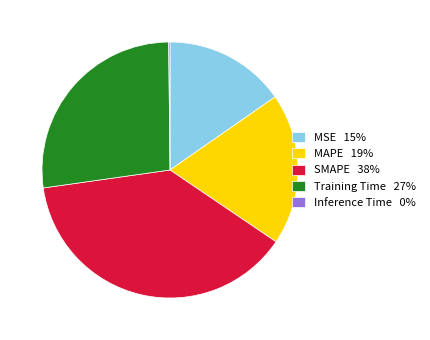

The Training Time slice represents 20% of the pie. True or false?

False